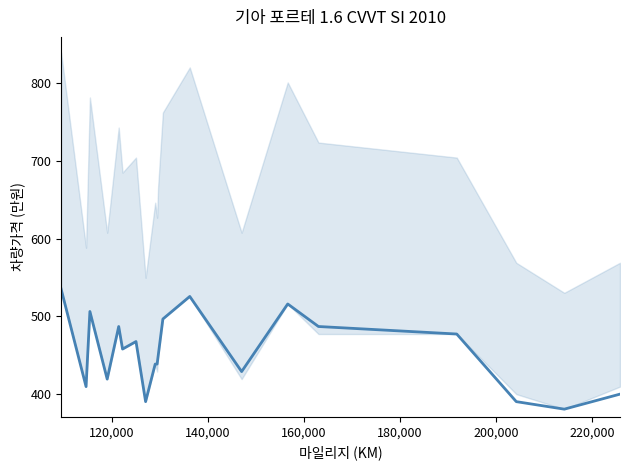

Does the chart have visible grid lines?

No